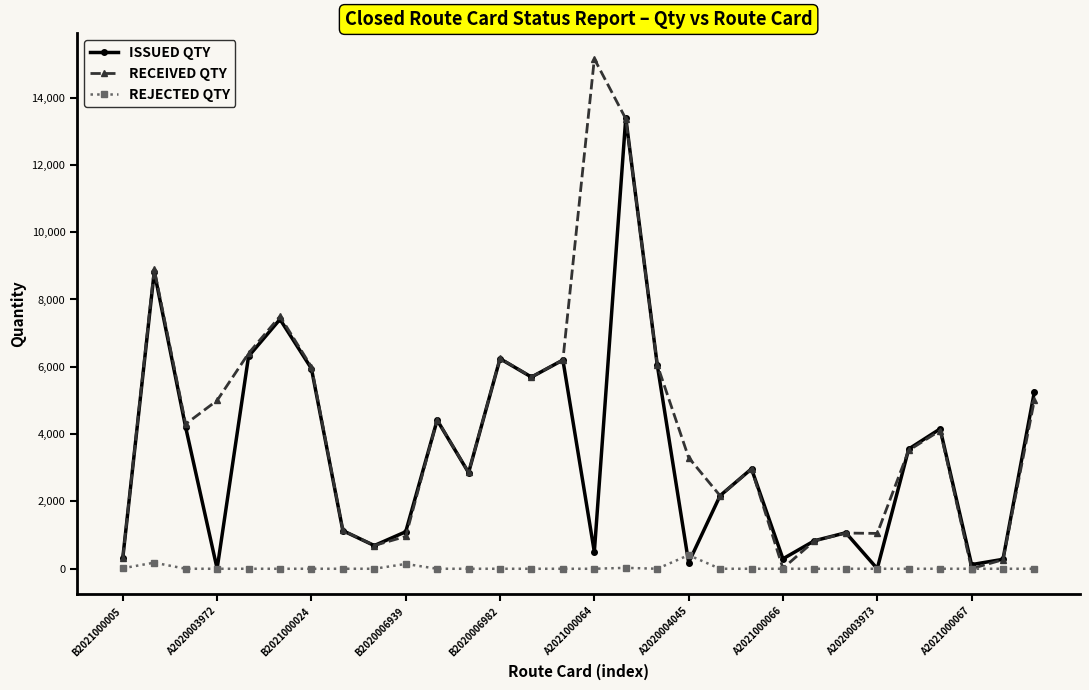

What is the greatest value displayed?

15150.0